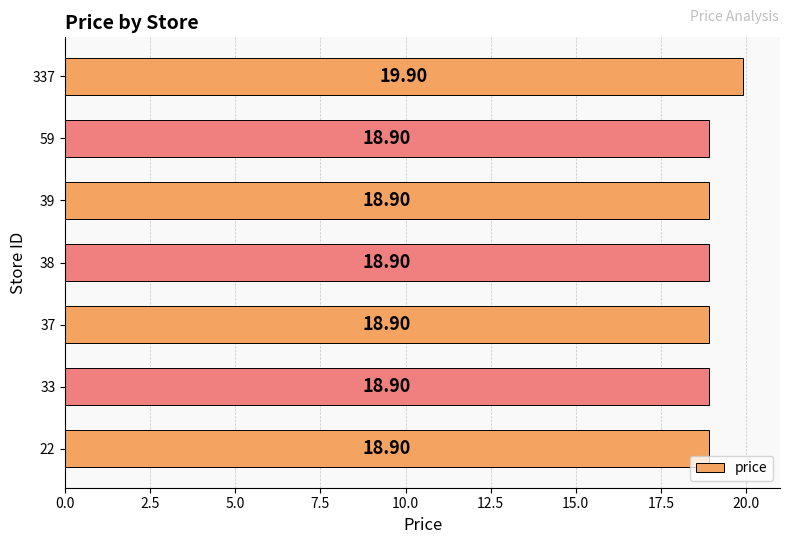

What is the average value?

19.0